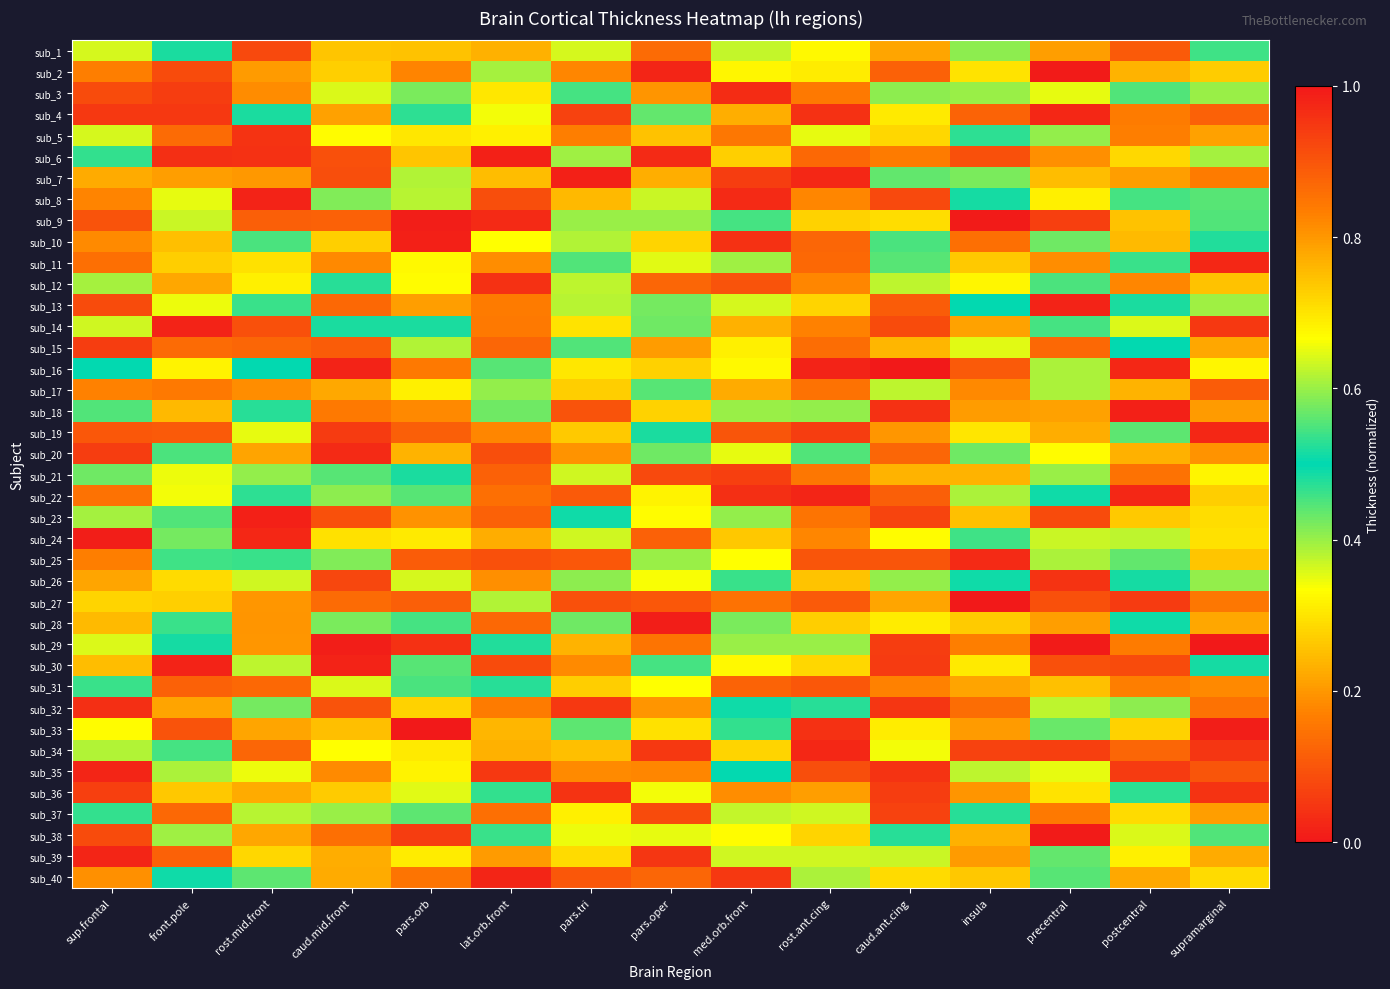

At supramarginal, list the series in order from smallest to largest.

sub_33, sub_11, sub_19, sub_34, sub_35, sub_32, sub_7, sub_20, sub_37, sub_39, sub_25, sub_2, sub_40, sub_24, sub_21, sub_6, sub_13, sub_3, sub_8, sub_9, sub_1, sub_10, sub_30, sub_38, sub_26, sub_16, sub_23, sub_22, sub_12, sub_28, sub_15, sub_5, sub_18, sub_31, sub_27, sub_4, sub_17, sub_14, sub_36, sub_29